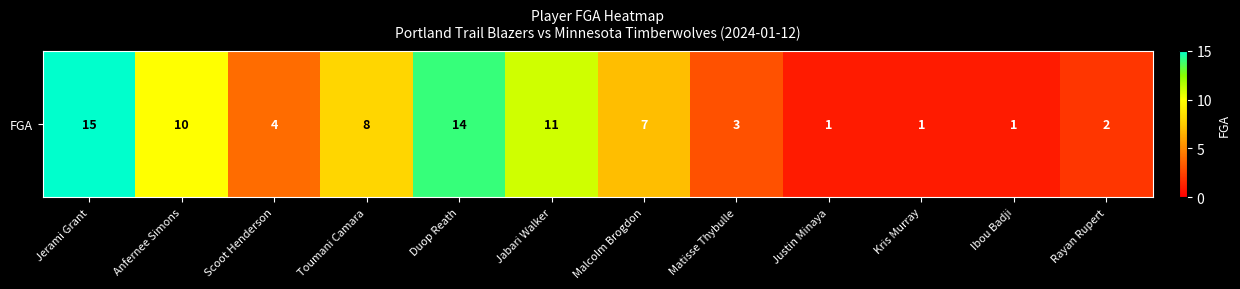

Is it true that the value at Jabari Walker is 7?

False